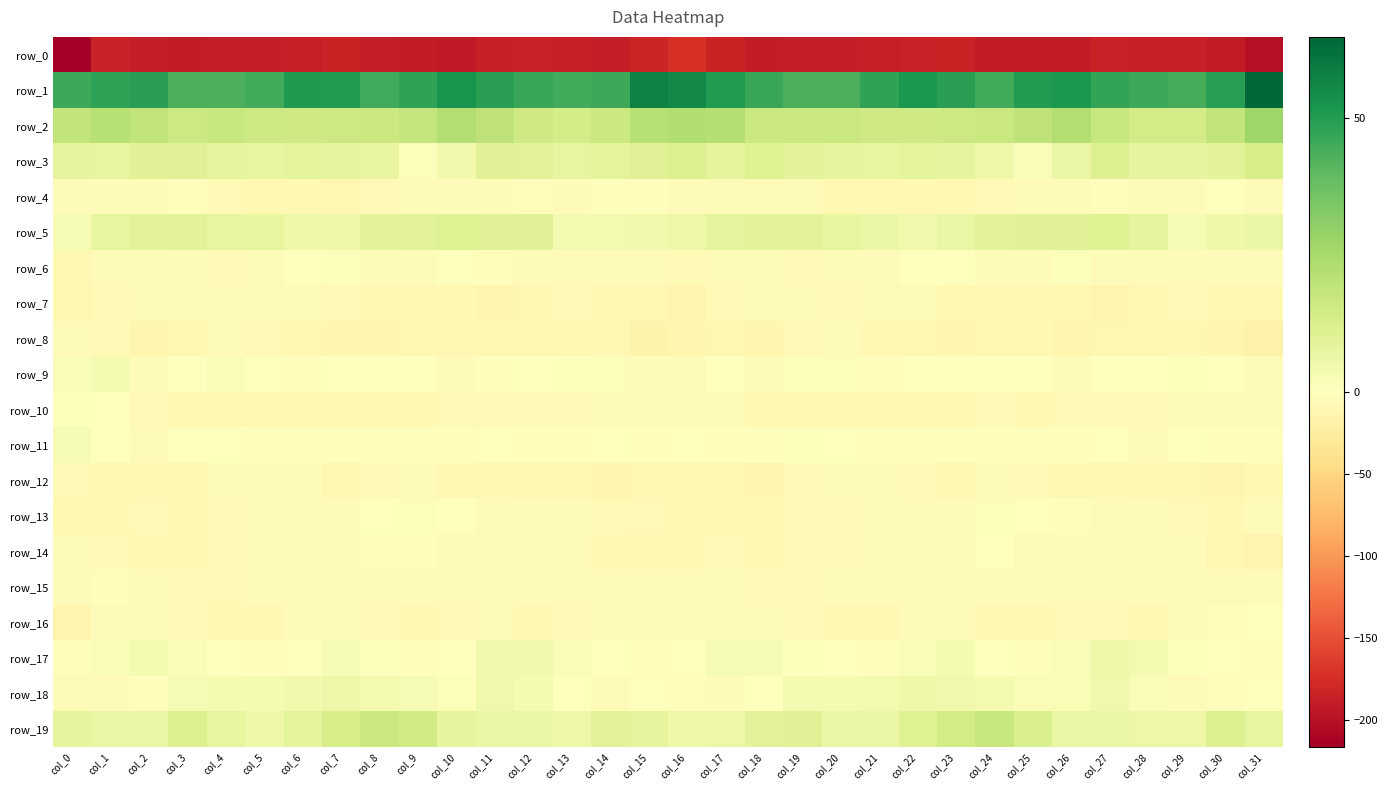

True or false: row_10 has a value of -8.7 at col_9.

True